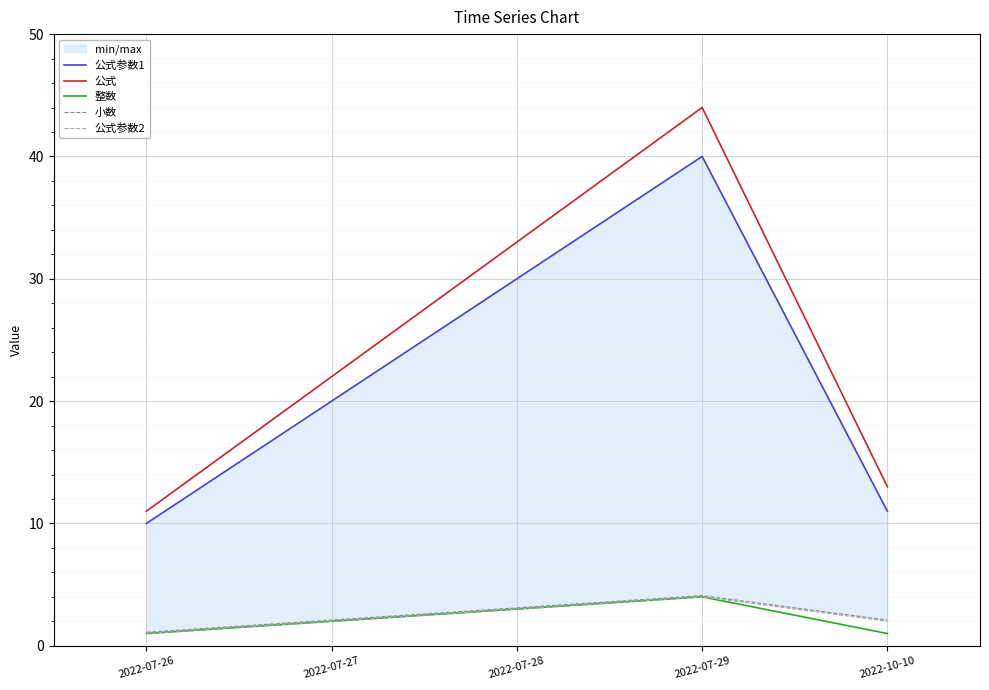

Where is 小数 nearest to the value 2?

2022-07-27